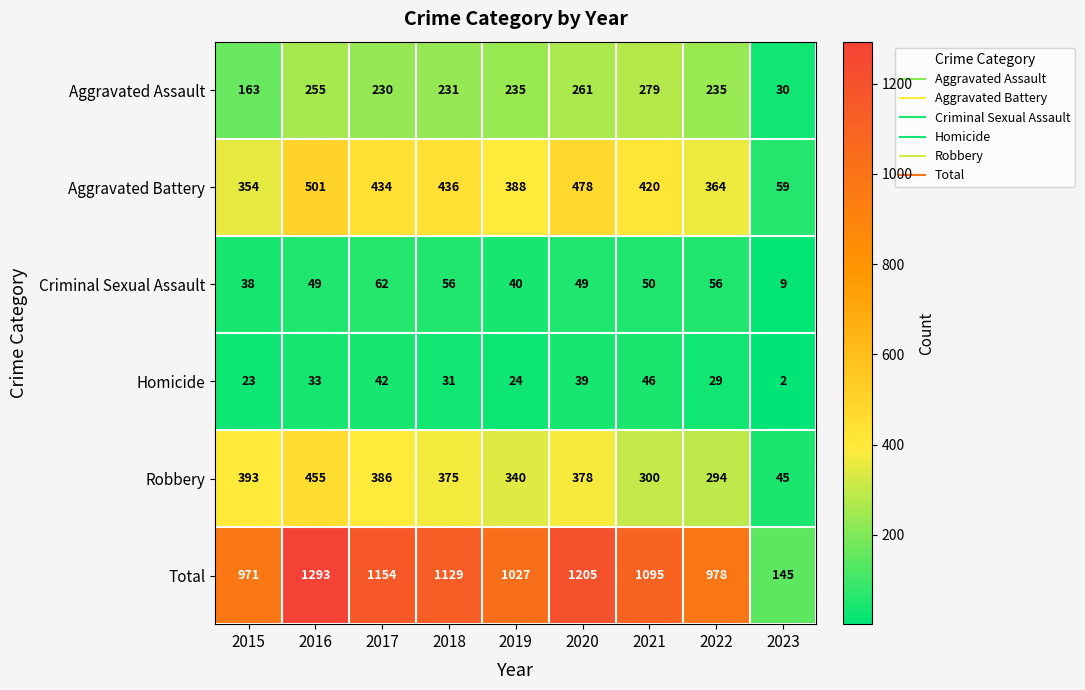

What is the difference between the maximum and minimum values in the Aggravated Assault series?

249